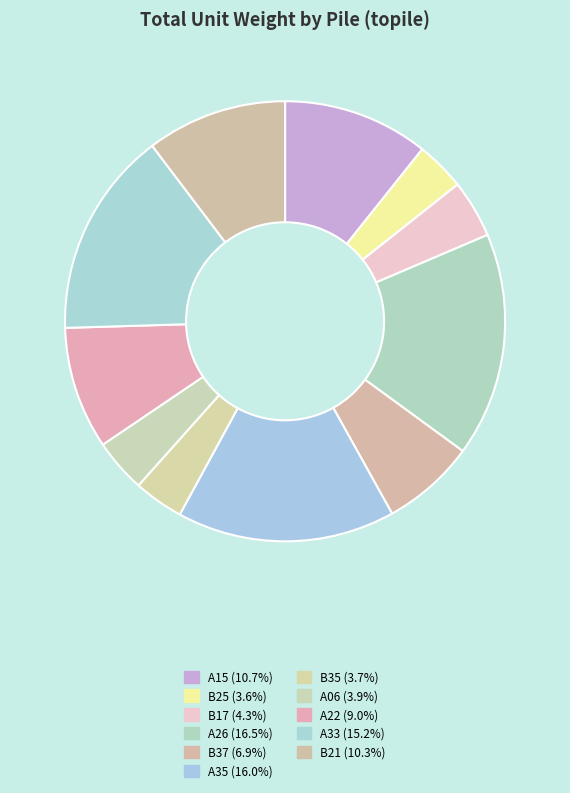

Is there a majority slice in this chart?

No